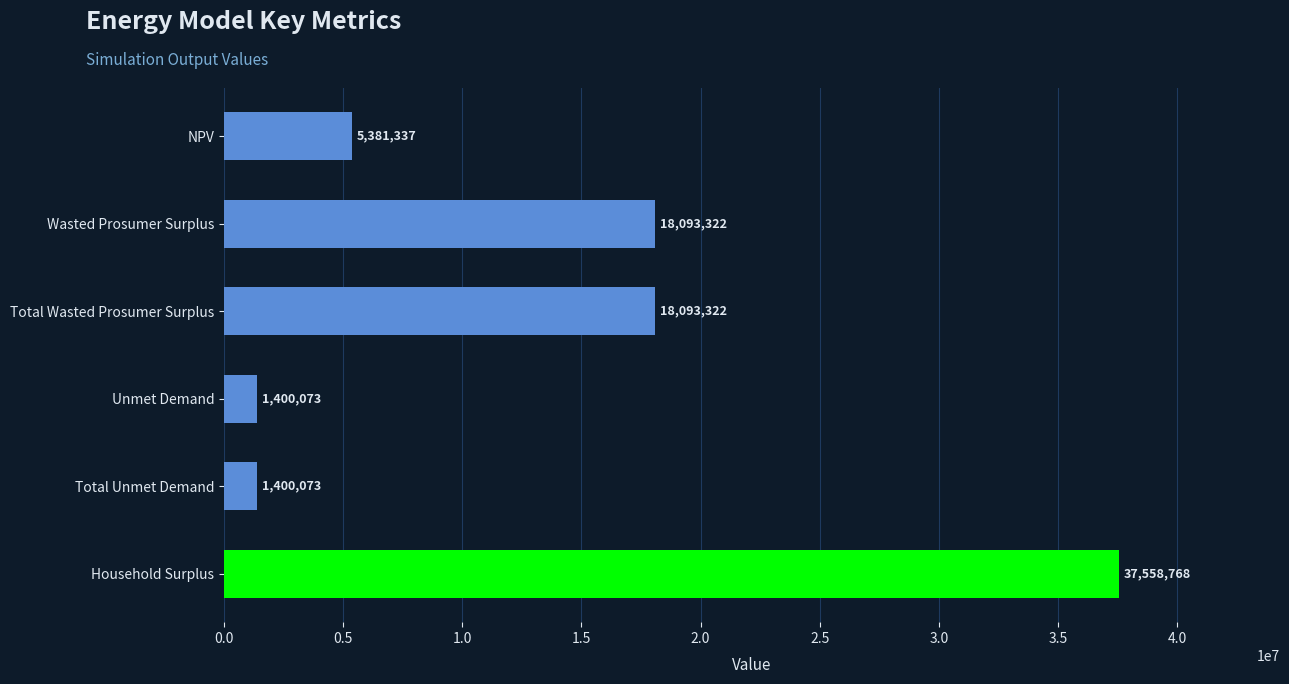

What position from the bottom is Wasted Prosumer Surplus?

5